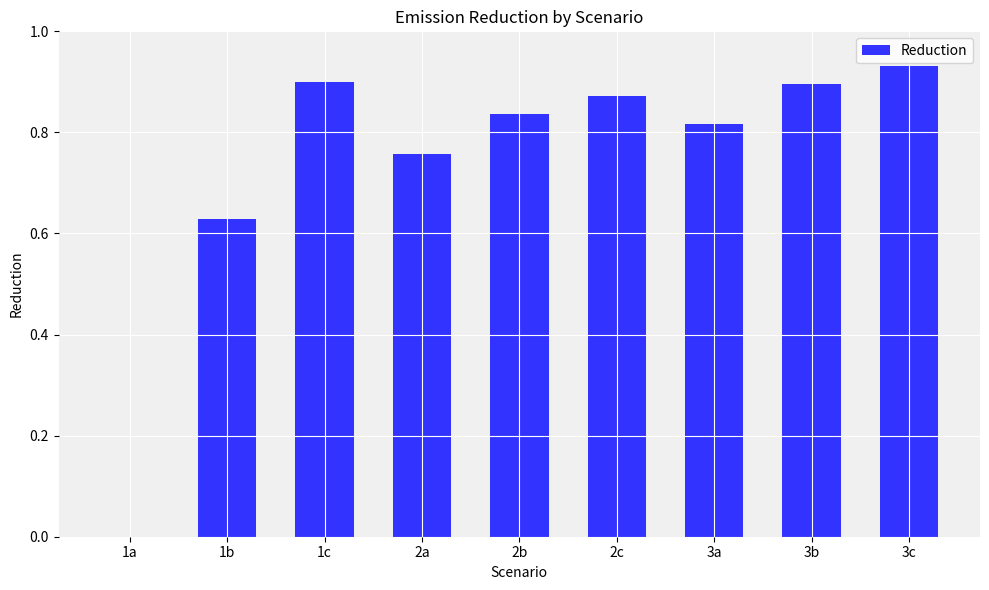

Which label corresponds to the largest value in the chart?

3c